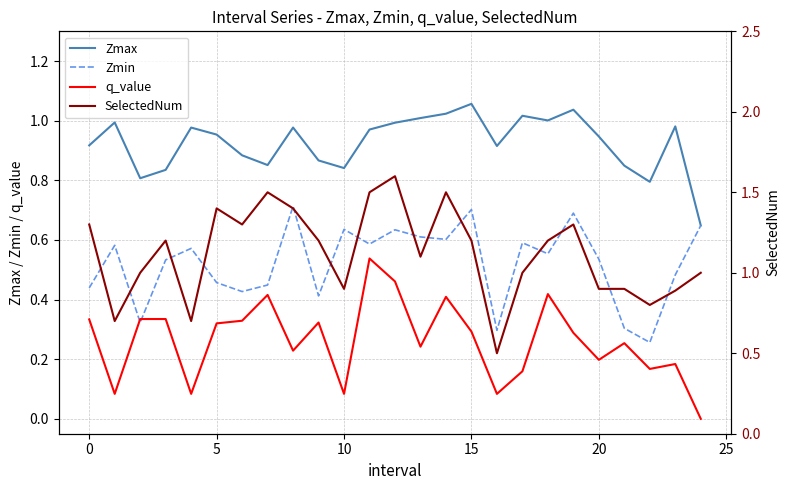

Which category has the highest value across all series?

12